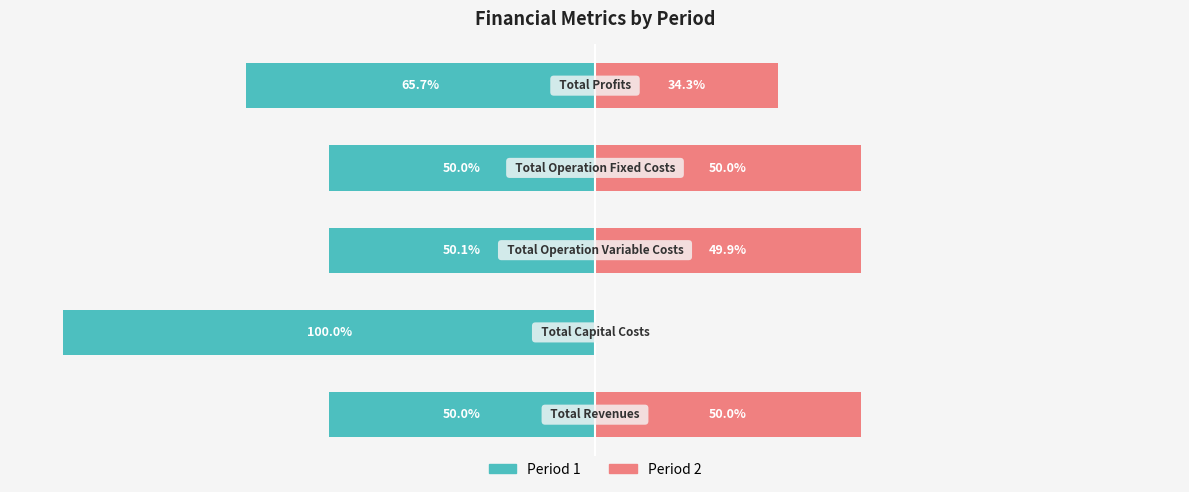

Reading right to left, transcribe all the data shown in this chart.

Period 1: -65.7	-50.0	-50.1	-100.0	-50.0
Period 2: 34.3	50.0	49.9	0.0	50.0